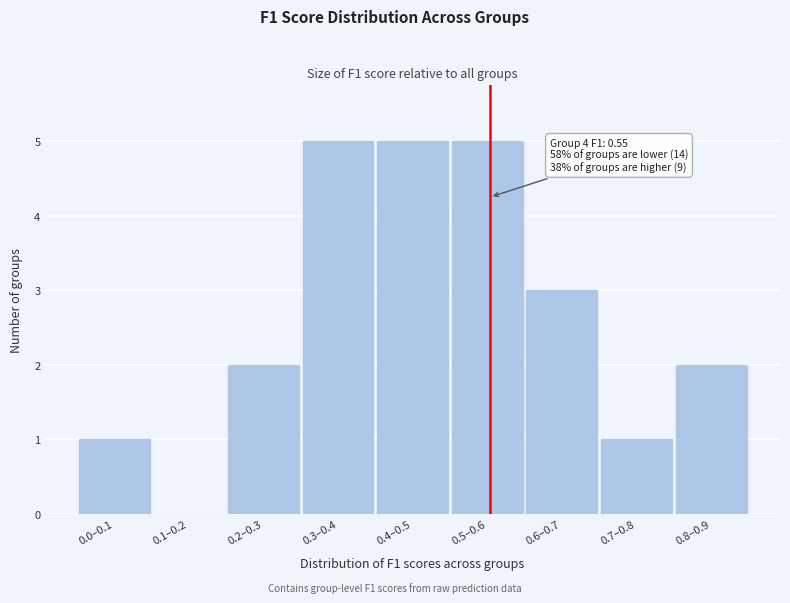

Reading right to left, extract all data points from this chart.

0.8–0.9=2	0.7–0.8=1	0.6–0.7=3	0.5–0.6=5	0.4–0.5=5	0.3–0.4=5	0.2–0.3=2	0.1–0.2=0	0.0–0.1=1